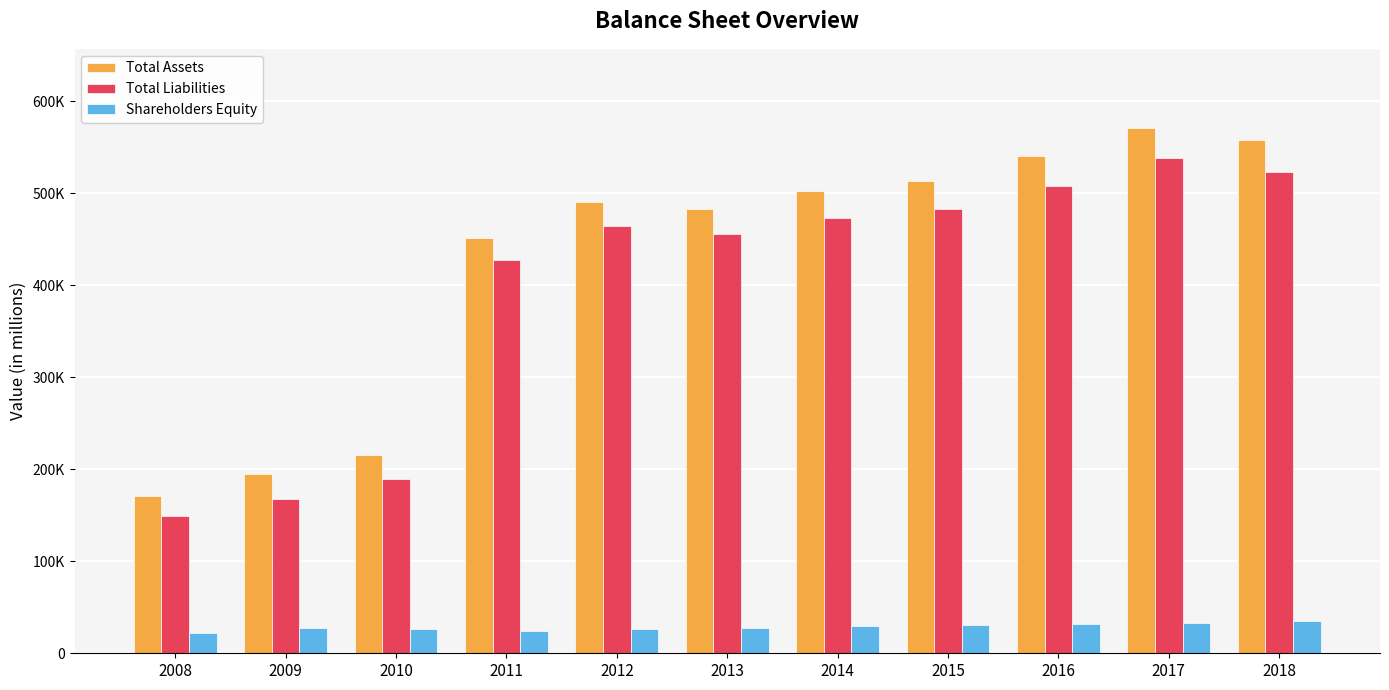

Which series changed the most between 2011 and 2018?

Total Assets